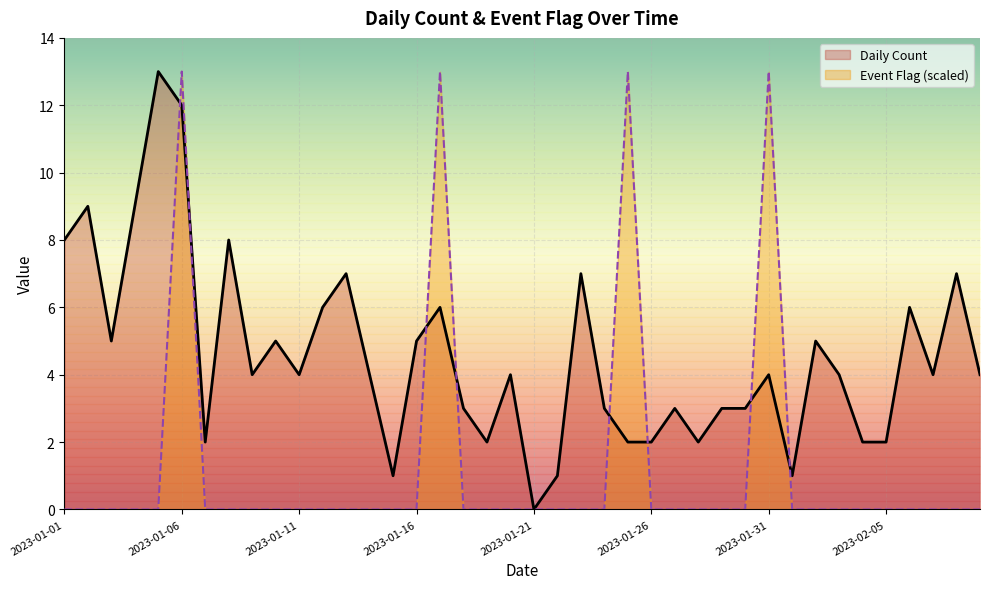

At which category does Event Flag reach its first local peak?

2023-01-06